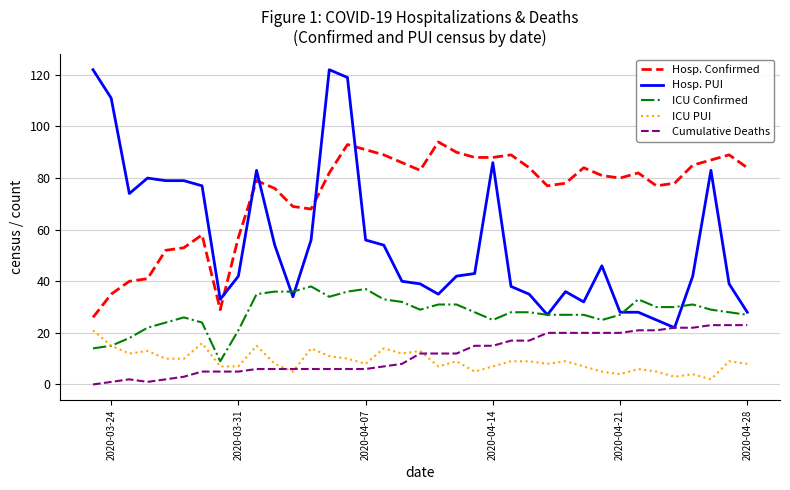

True or false: ICU Confirmed and Hosp. Confirmed cross at least once.

False